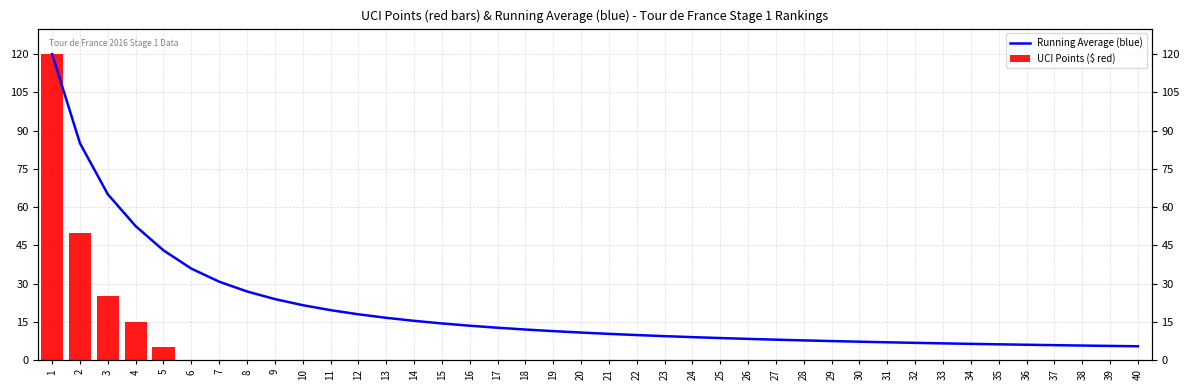

What is the difference between the highest and lowest values at 13?

16.5